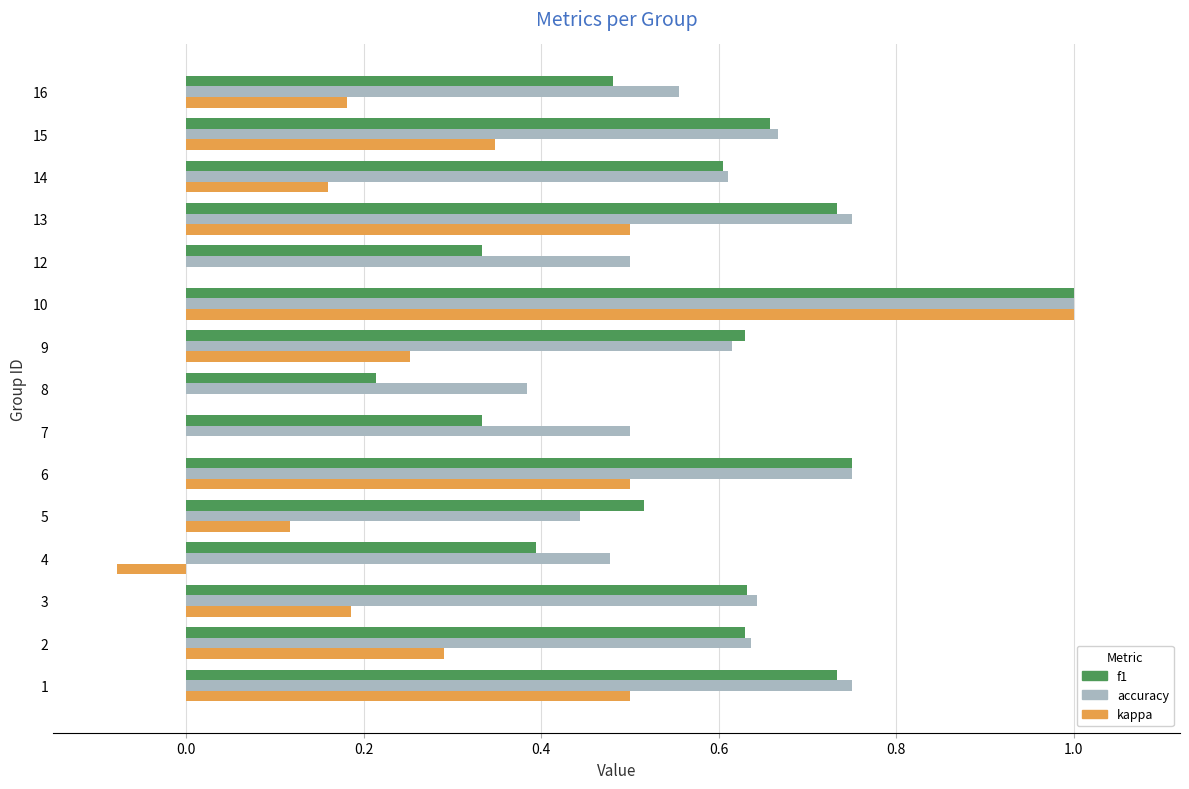

Which series has the largest total across all categories?

accuracy